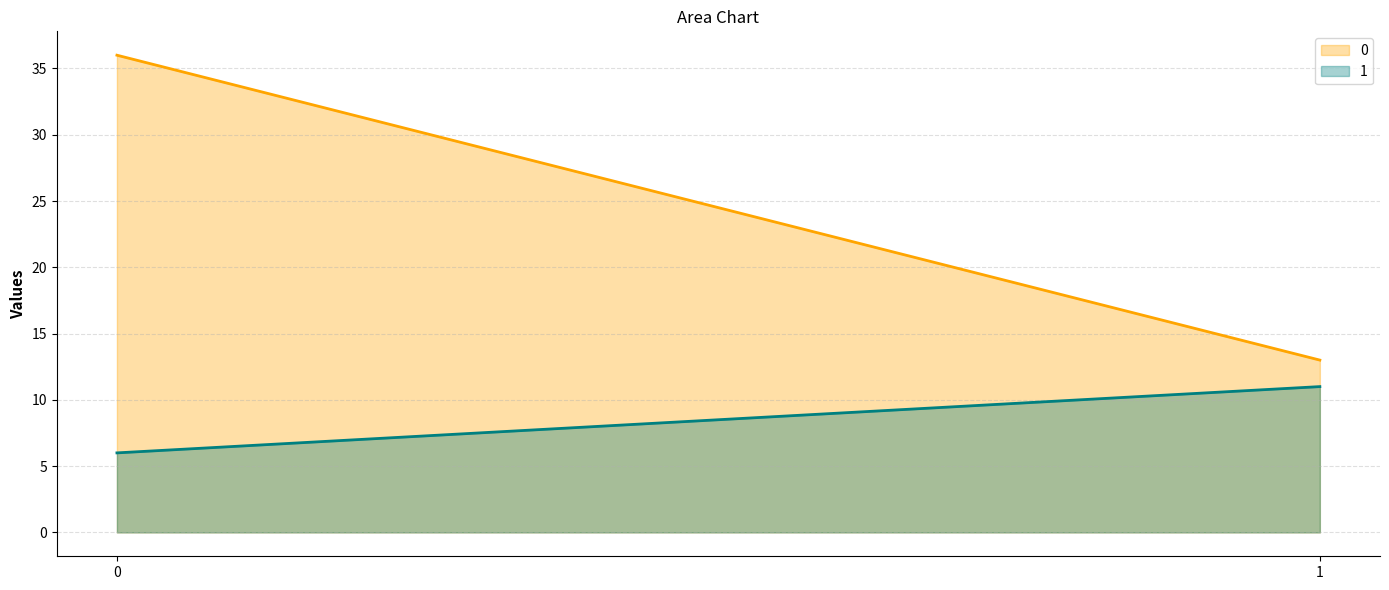

The 0 series shows 13 at 1. True or false?

True